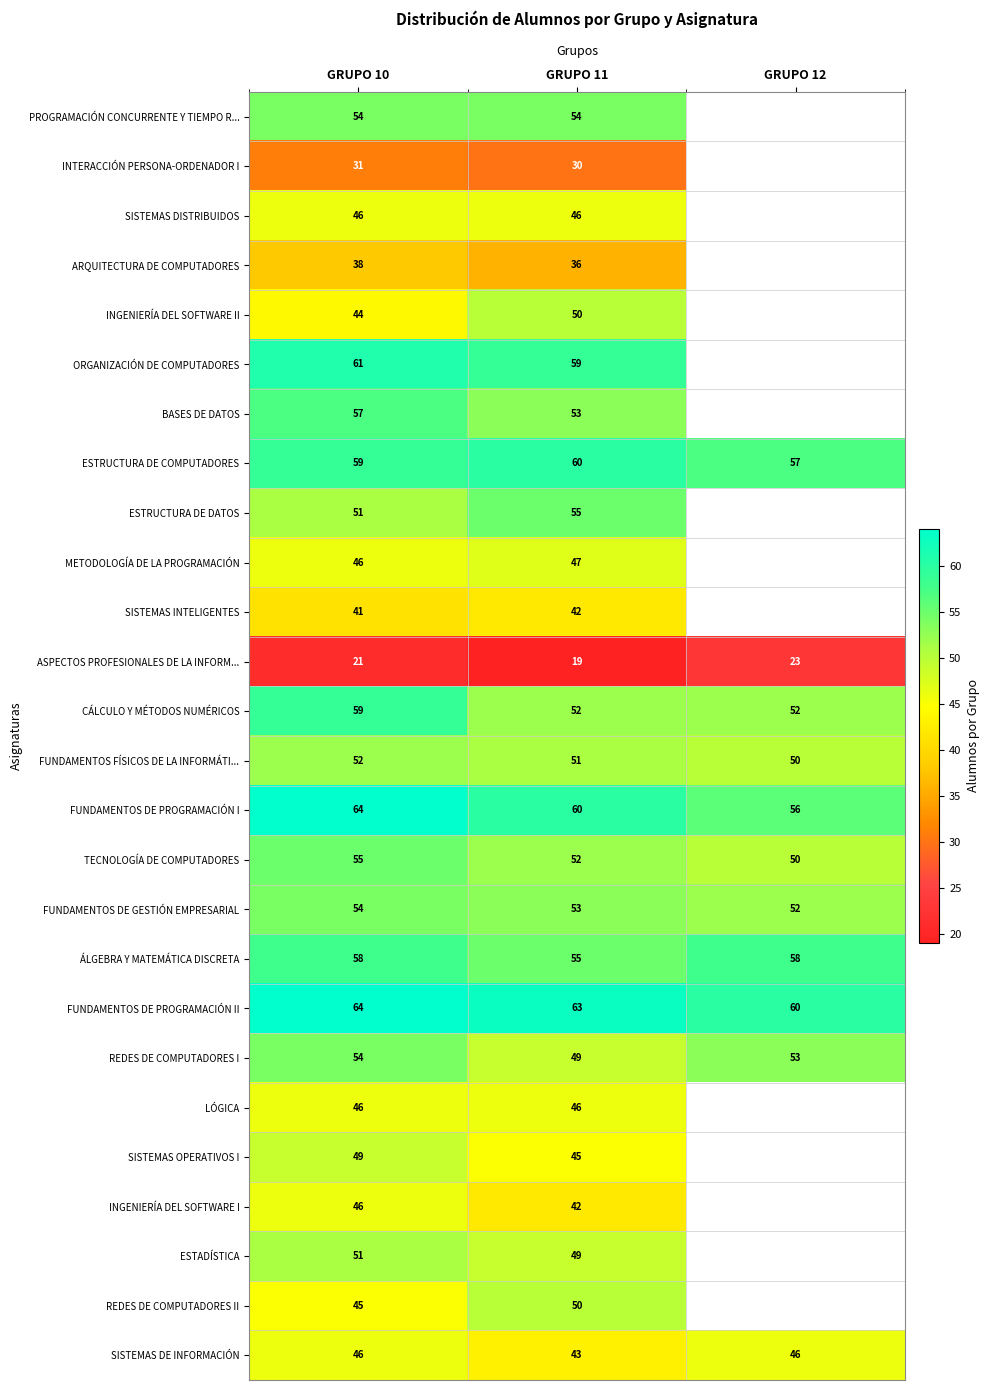

What is the difference between the highest and lowest values at GRUPO 10?

43